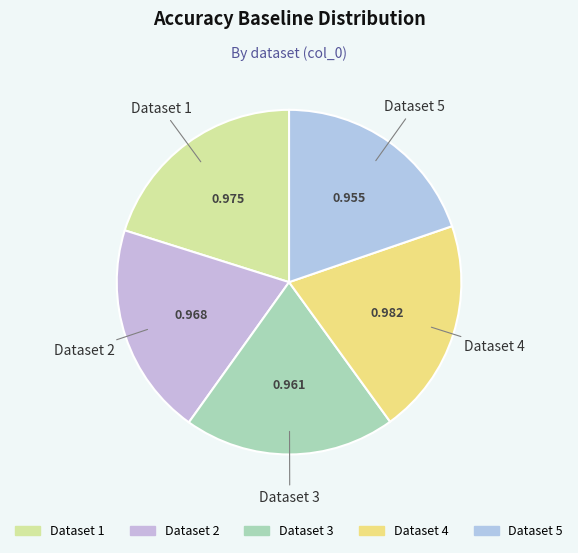

Is there any slice that represents more than half of the pie?

No